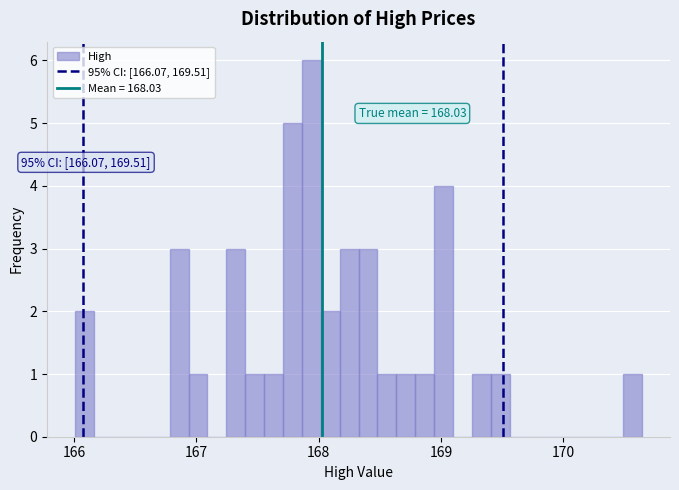

Read against the x-axis, roughly where is the centre of the tallest bar?

167.9